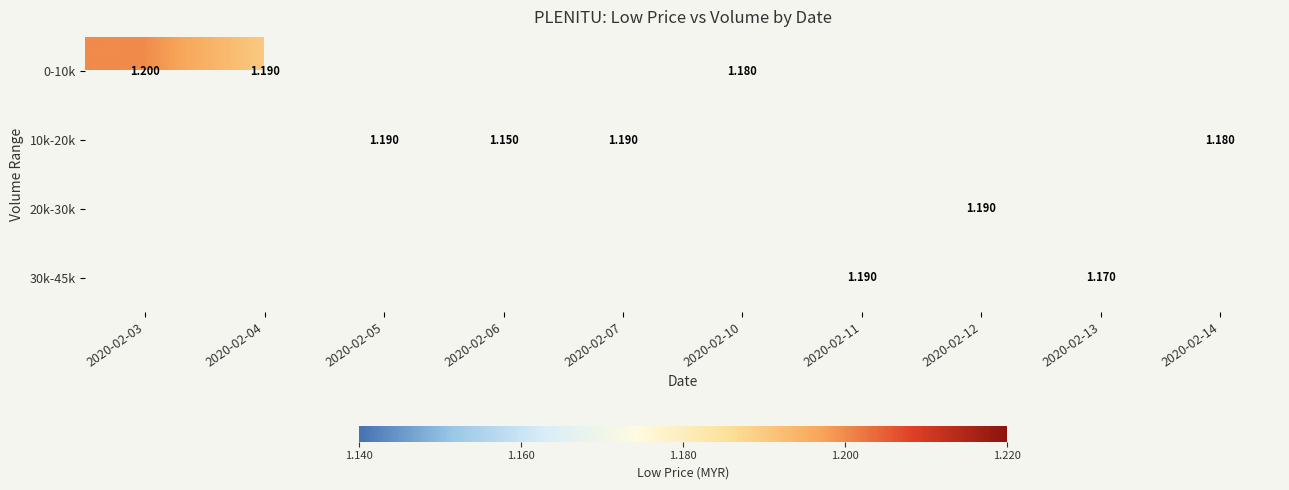

Is it true that 10k-20k equals 1.2 at 2020-02-07?

True